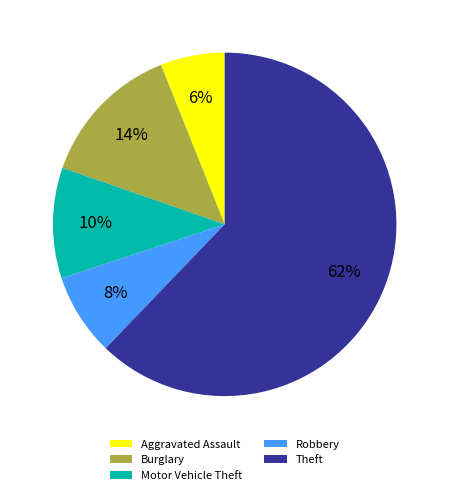

To the nearest percent, what portion does Burglary represent?

14%